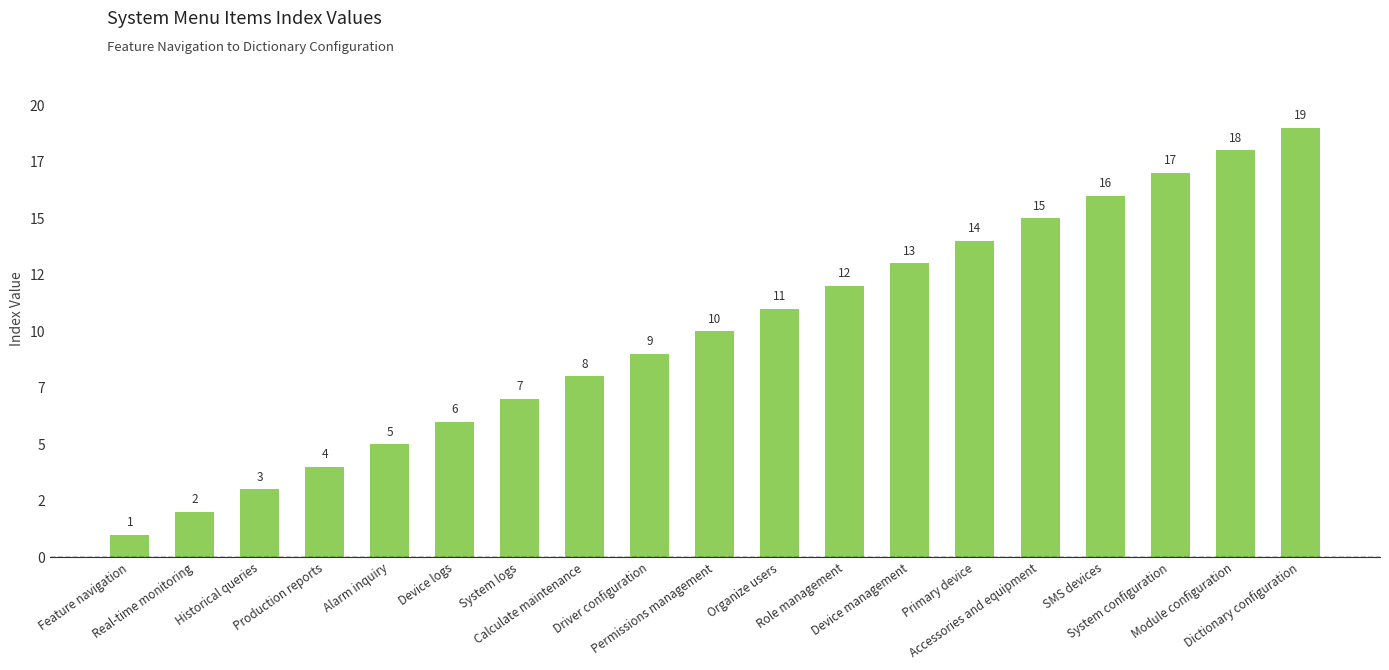

What is the difference between the values at Feature navigation and Device logs?

5